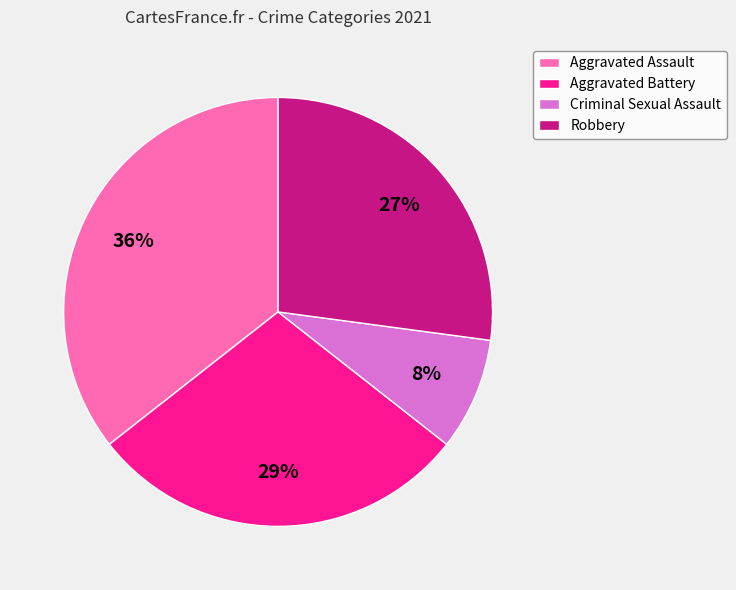

Do Aggravated Battery and Robbery together represent more than half of the pie?

Yes